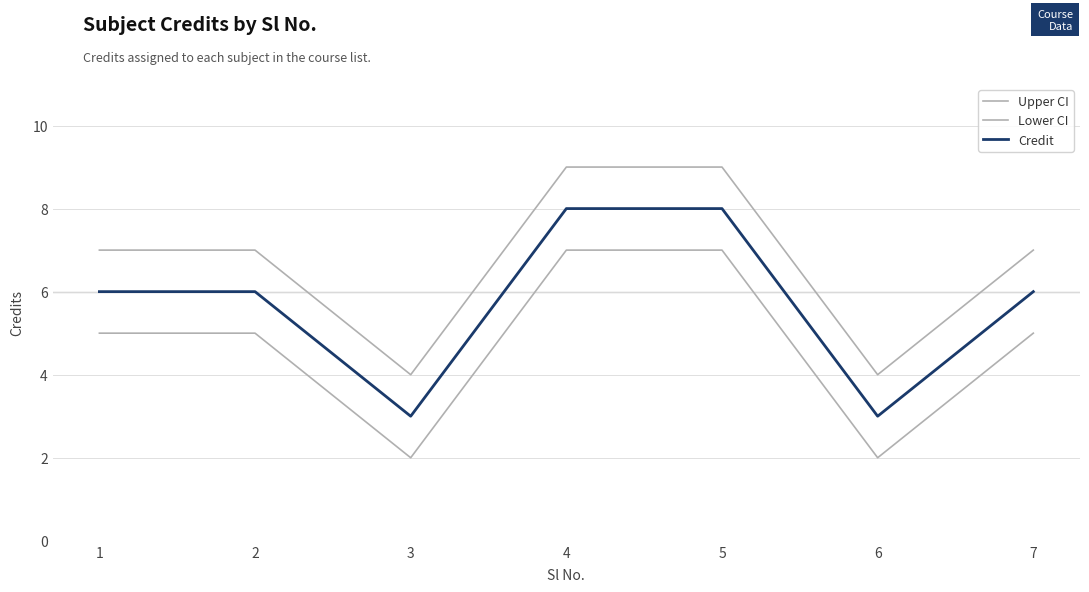

Reading left to right, extract all data points from this chart.

Upper CI: 1=7	2=7	3=4	4=9	5=9	6=4	7=7
Lower CI: 1=5	2=5	3=2	4=7	5=7	6=2	7=5
Credit: 1=6	2=6	3=3	4=8	5=8	6=3	7=6